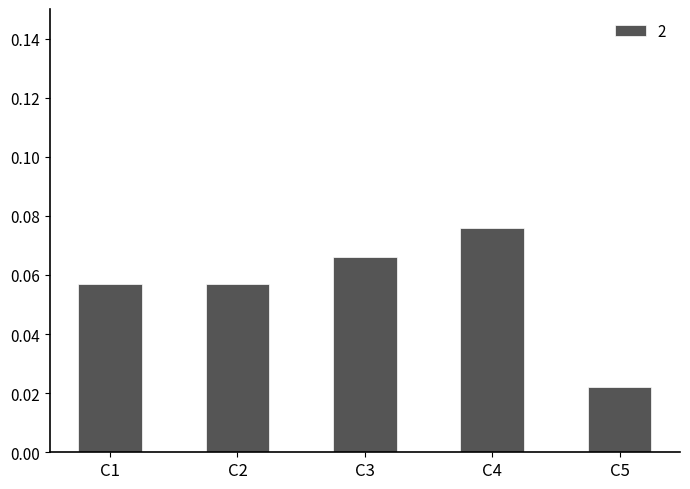

How many values are between 0 and 1?

5